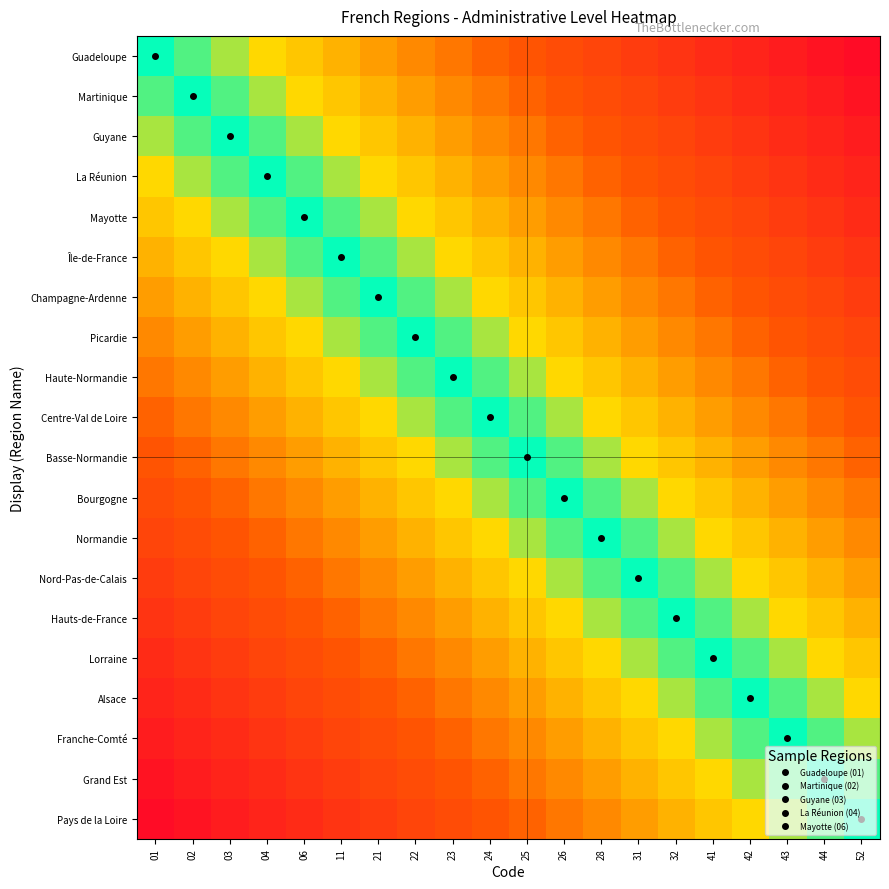

Reading left to right, what are all the values shown in this chart?

Guadeloupe: 01=0.5	02=0.5	03=0.6	04=0.6	06=0.6	11=0.6	21=0.7	22=0.7	23=0.7	24=0.7	25=0.8	26=0.8	28=0.8	31=0.8	32=0.9	41=0.9	42=0.9	43=0.9	44=1.0	52=1.0
Martinique: 01=0.5	02=0.5	03=0.5	04=0.6	06=0.6	11=0.6	21=0.6	22=0.7	23=0.7	24=0.7	25=0.7	26=0.8	28=0.8	31=0.8	32=0.8	41=0.9	42=0.9	43=0.9	44=0.9	52=1.0
Guyane: 01=0.4	02=0.5	03=0.5	04=0.5	06=0.6	11=0.6	21=0.6	22=0.6	23=0.7	24=0.7	25=0.7	26=0.7	28=0.8	31=0.8	32=0.8	41=0.8	42=0.9	43=0.9	44=0.9	52=0.9
La Réunion: 01=0.4	02=0.4	03=0.5	04=0.5	06=0.5	11=0.6	21=0.6	22=0.6	23=0.6	24=0.7	25=0.7	26=0.7	28=0.7	31=0.8	32=0.8	41=0.8	42=0.8	43=0.9	44=0.9	52=0.9
Mayotte: 01=0.4	02=0.4	03=0.4	04=0.5	06=0.5	11=0.5	21=0.6	22=0.6	23=0.6	24=0.6	25=0.7	26=0.7	28=0.7	31=0.7	32=0.8	41=0.8	42=0.8	43=0.8	44=0.9	52=0.9
Île-de-France: 01=0.4	02=0.4	03=0.4	04=0.4	06=0.5	11=0.5	21=0.5	22=0.6	23=0.6	24=0.6	25=0.6	26=0.7	28=0.7	31=0.7	32=0.7	41=0.8	42=0.8	43=0.8	44=0.8	52=0.9
Champagne-Ardenne: 01=0.3	02=0.4	03=0.4	04=0.4	06=0.4	11=0.5	21=0.5	22=0.5	23=0.6	24=0.6	25=0.6	26=0.6	28=0.7	31=0.7	32=0.7	41=0.7	42=0.8	43=0.8	44=0.8	52=0.8
Picardie: 01=0.3	02=0.3	03=0.4	04=0.4	06=0.4	11=0.4	21=0.5	22=0.5	23=0.5	24=0.6	25=0.6	26=0.6	28=0.6	31=0.7	32=0.7	41=0.7	42=0.7	43=0.8	44=0.8	52=0.8
Haute-Normandie: 01=0.3	02=0.3	03=0.3	04=0.4	06=0.4	11=0.4	21=0.4	22=0.5	23=0.5	24=0.5	25=0.6	26=0.6	28=0.6	31=0.6	32=0.7	41=0.7	42=0.7	43=0.7	44=0.8	52=0.8
Centre-Val de Loire: 01=0.3	02=0.3	03=0.3	04=0.3	06=0.4	11=0.4	21=0.4	22=0.4	23=0.5	24=0.5	25=0.5	26=0.6	28=0.6	31=0.6	32=0.6	41=0.7	42=0.7	43=0.7	44=0.7	52=0.8
Basse-Normandie: 01=0.2	02=0.3	03=0.3	04=0.3	06=0.3	11=0.4	21=0.4	22=0.4	23=0.4	24=0.5	25=0.5	26=0.5	28=0.6	31=0.6	32=0.6	41=0.6	42=0.7	43=0.7	44=0.7	52=0.7
Bourgogne: 01=0.2	02=0.2	03=0.3	04=0.3	06=0.3	11=0.3	21=0.4	22=0.4	23=0.4	24=0.4	25=0.5	26=0.5	28=0.5	31=0.6	32=0.6	41=0.6	42=0.6	43=0.7	44=0.7	52=0.7
Normandie: 01=0.2	02=0.2	03=0.2	04=0.3	06=0.3	11=0.3	21=0.3	22=0.4	23=0.4	24=0.4	25=0.4	26=0.5	28=0.5	31=0.5	32=0.6	41=0.6	42=0.6	43=0.6	44=0.7	52=0.7
Nord-Pas-de-Calais: 01=0.2	02=0.2	03=0.2	04=0.2	06=0.3	11=0.3	21=0.3	22=0.3	23=0.4	24=0.4	25=0.4	26=0.4	28=0.5	31=0.5	32=0.5	41=0.6	42=0.6	43=0.6	44=0.6	52=0.7
Hauts-de-France: 01=0.1	02=0.2	03=0.2	04=0.2	06=0.2	11=0.3	21=0.3	22=0.3	23=0.3	24=0.4	25=0.4	26=0.4	28=0.4	31=0.5	32=0.5	41=0.5	42=0.6	43=0.6	44=0.6	52=0.6
Lorraine: 01=0.1	02=0.1	03=0.2	04=0.2	06=0.2	11=0.2	21=0.3	22=0.3	23=0.3	24=0.3	25=0.4	26=0.4	28=0.4	31=0.4	32=0.5	41=0.5	42=0.5	43=0.6	44=0.6	52=0.6
Alsace: 01=0.1	02=0.1	03=0.1	04=0.2	06=0.2	11=0.2	21=0.2	22=0.3	23=0.3	24=0.3	25=0.3	26=0.4	28=0.4	31=0.4	32=0.4	41=0.5	42=0.5	43=0.5	44=0.6	52=0.6
Franche-Comté: 01=0.1	02=0.1	03=0.1	04=0.1	06=0.2	11=0.2	21=0.2	22=0.2	23=0.3	24=0.3	25=0.3	26=0.3	28=0.4	31=0.4	32=0.4	41=0.4	42=0.5	43=0.5	44=0.5	52=0.6
Grand Est: 01=0.0	02=0.1	03=0.1	04=0.1	06=0.1	11=0.2	21=0.2	22=0.2	23=0.2	24=0.3	25=0.3	26=0.3	28=0.3	31=0.4	32=0.4	41=0.4	42=0.4	43=0.5	44=0.5	52=0.5
Pays de la Loire: 01=0.0	02=0.0	03=0.1	04=0.1	06=0.1	11=0.1	21=0.2	22=0.2	23=0.2	24=0.2	25=0.3	26=0.3	28=0.3	31=0.3	32=0.4	41=0.4	42=0.4	43=0.4	44=0.5	52=0.5